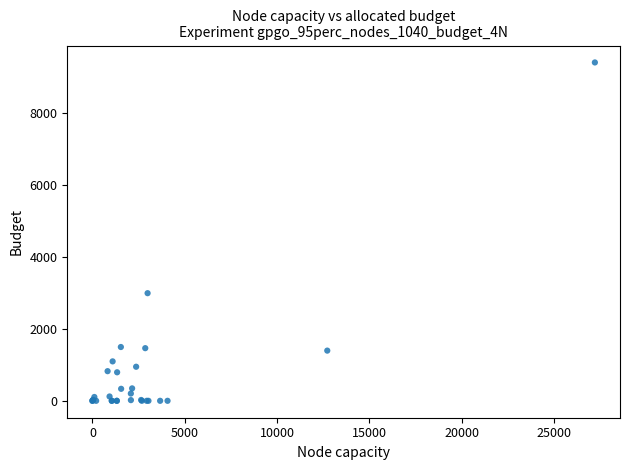

What Y value in the scatter plot is closest to 4698?

2989